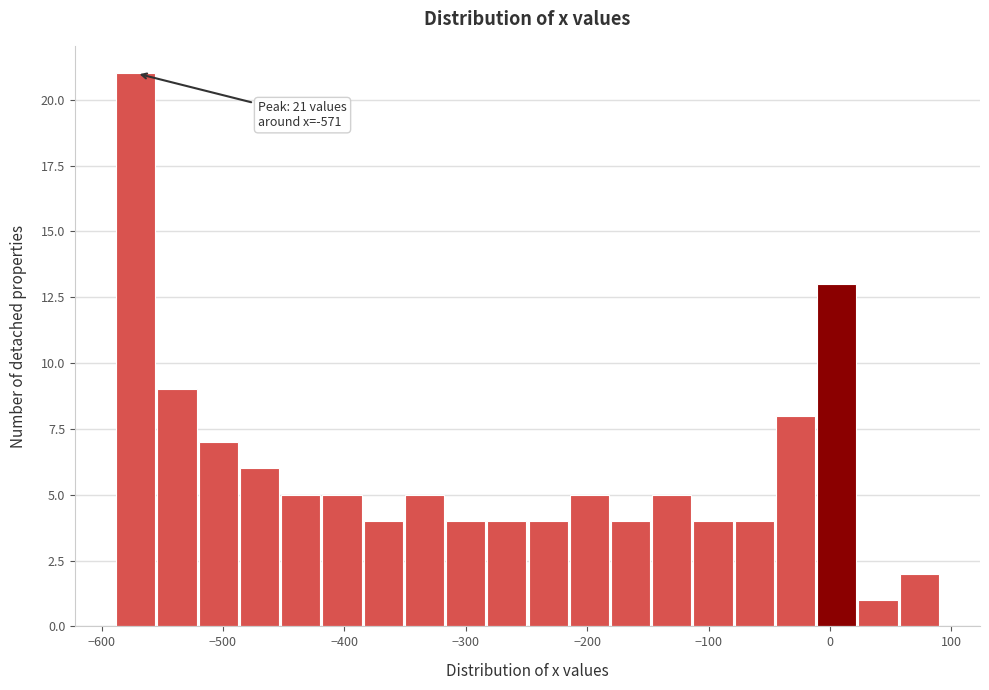

Around what value on the x-axis is the tallest bar? Give the approximate position of its centre, as read against the axis.

-570